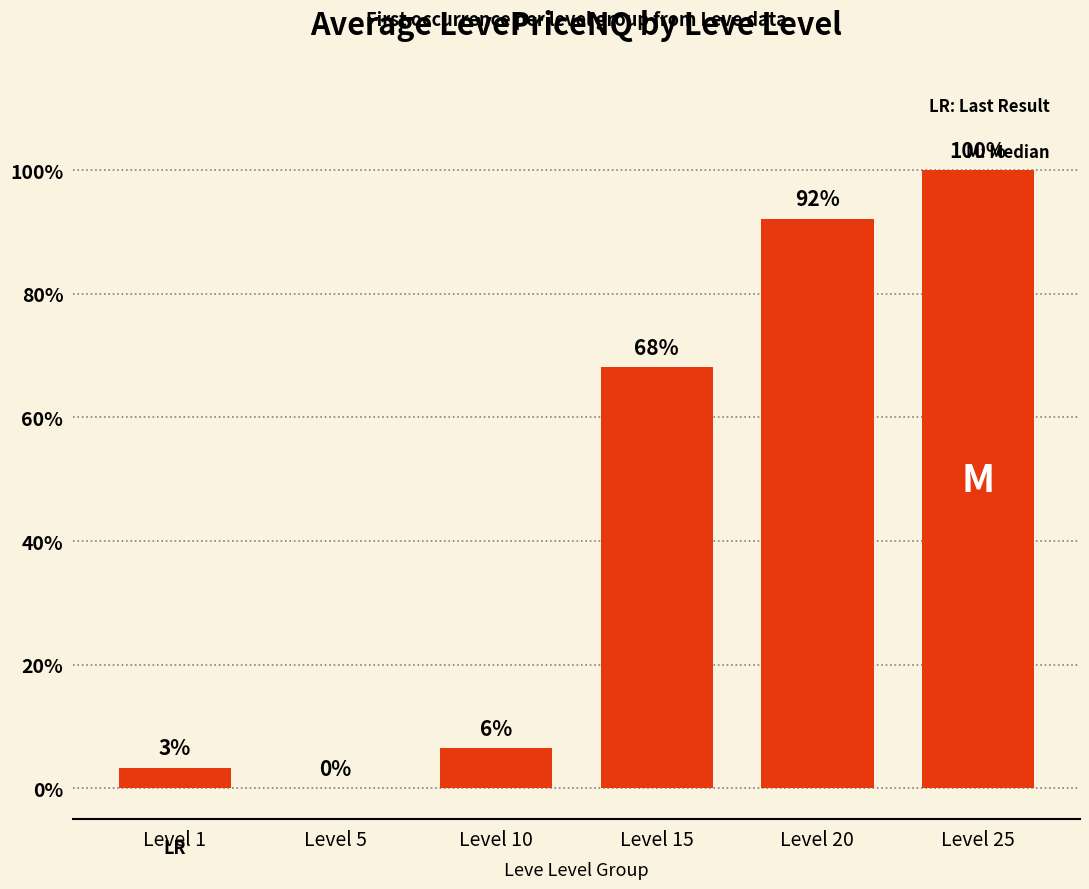

Does the chart contain stacked bars?

No